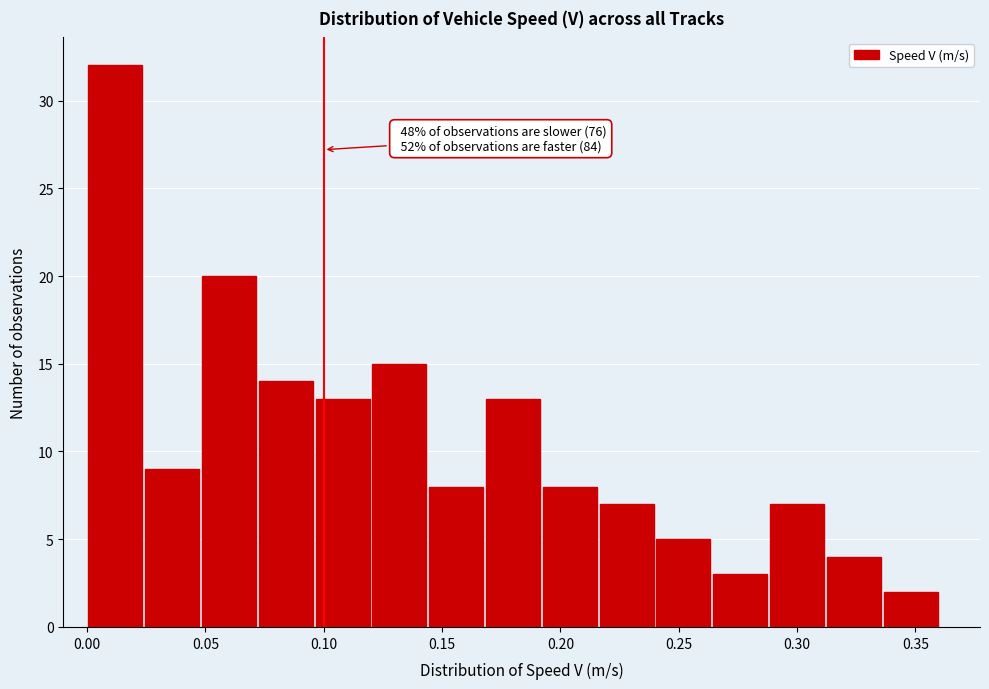

Over which range of the x-axis is the bar tallest?

0.000 to 0.024